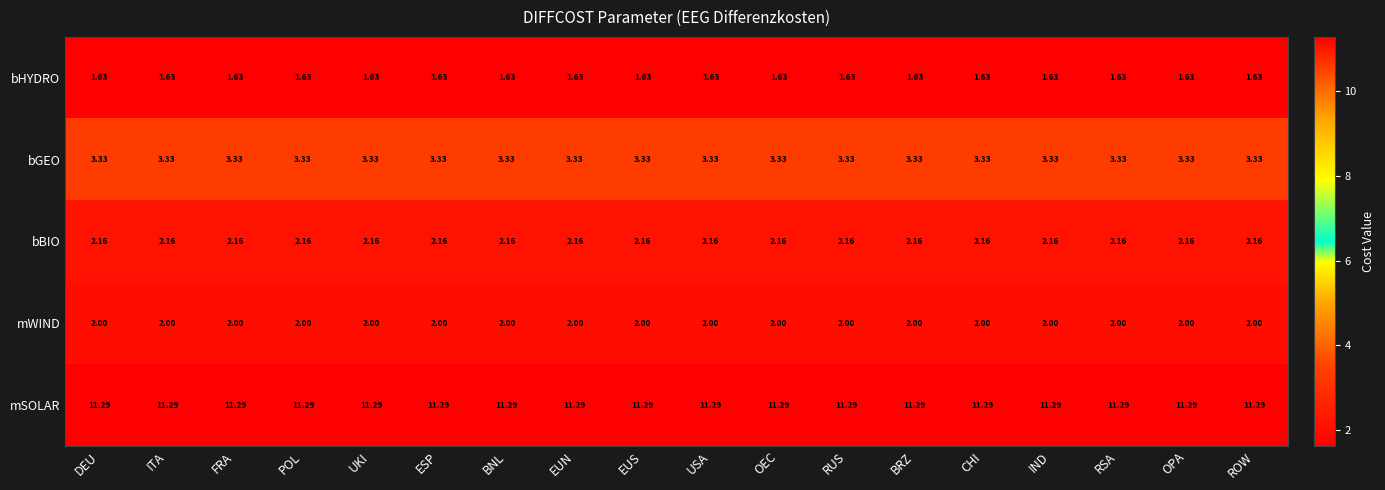

List the series in order of their peak value, highest first.

mSOLAR, bGEO, bBIO, mWIND, bHYDRO